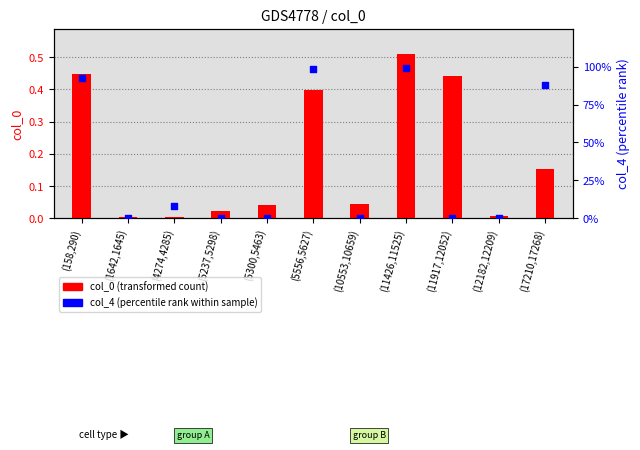

Which series has the largest total across all categories?

col_4 (percentile rank)